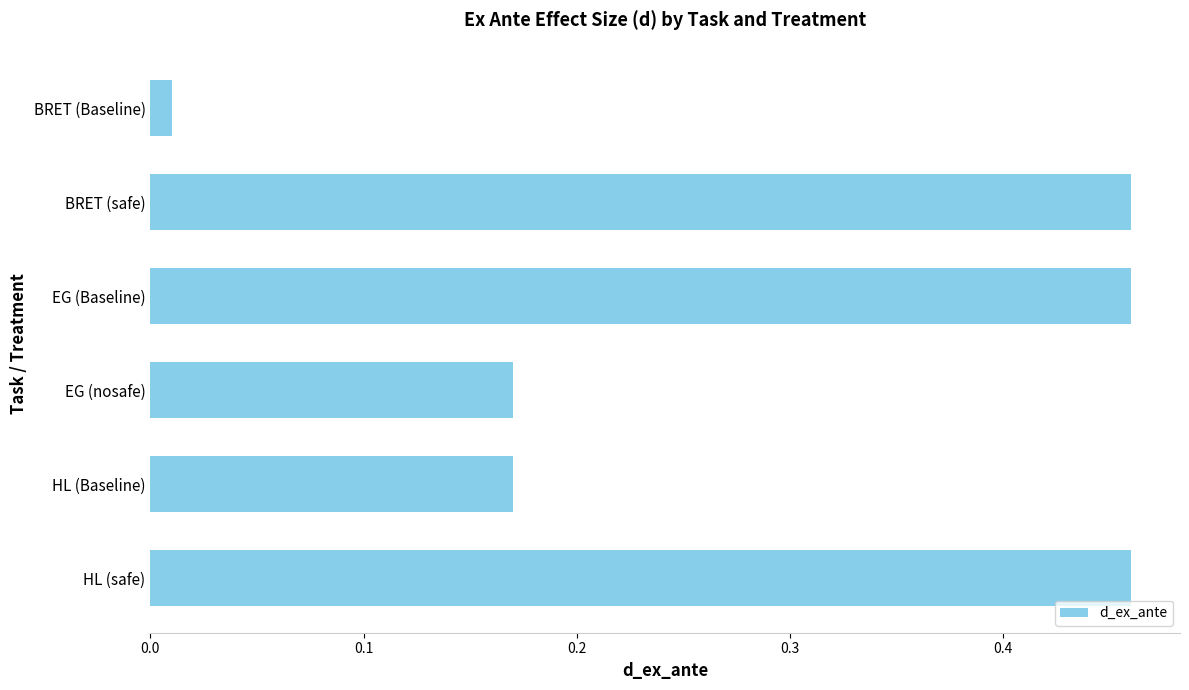

True or false: the data shows 0.7 at EG (Baseline).

False